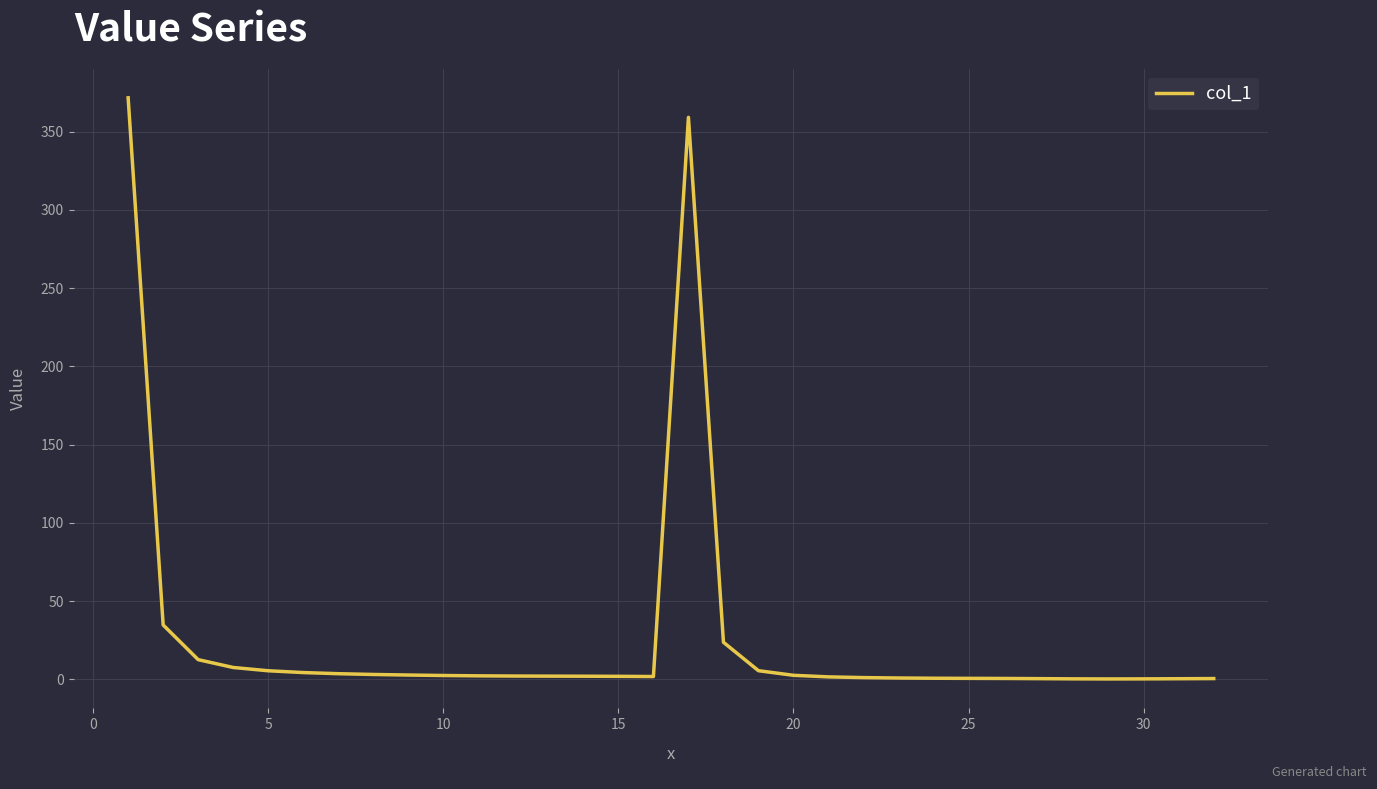

What is the sum of all values?

857.0